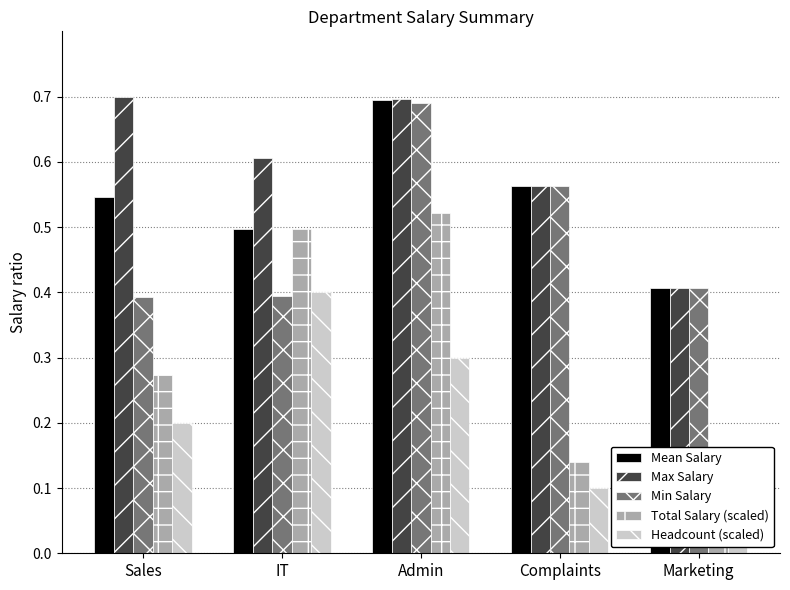

Which category has the lowest value in the Max Salary series?

Marketing